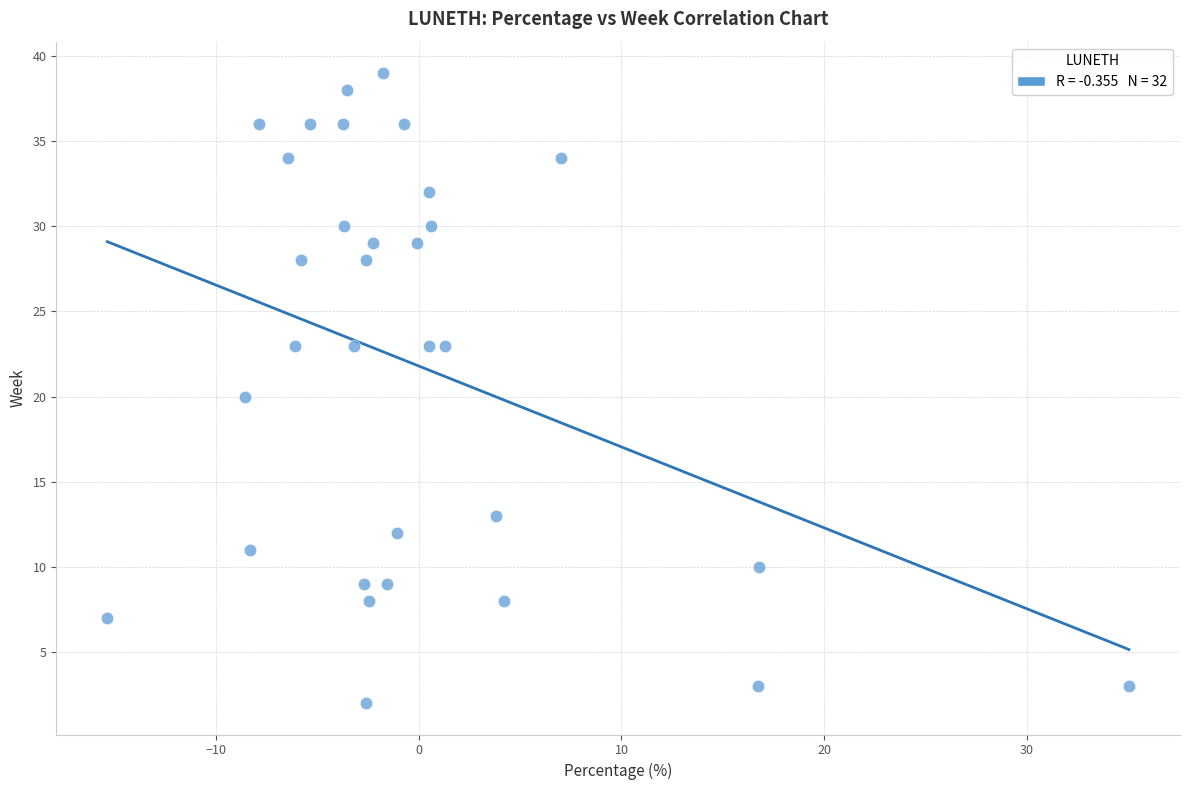

What is the range of Y values (max minus min)?

37